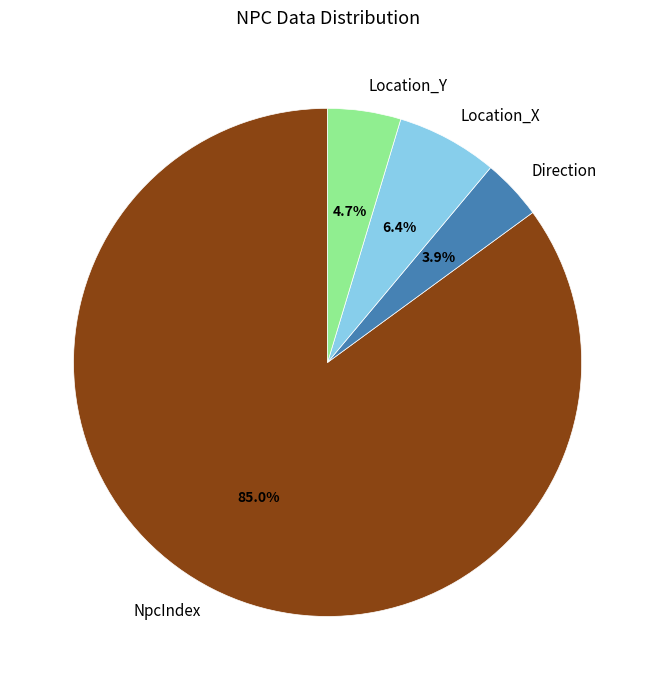

Count the number of slices in the pie.

4